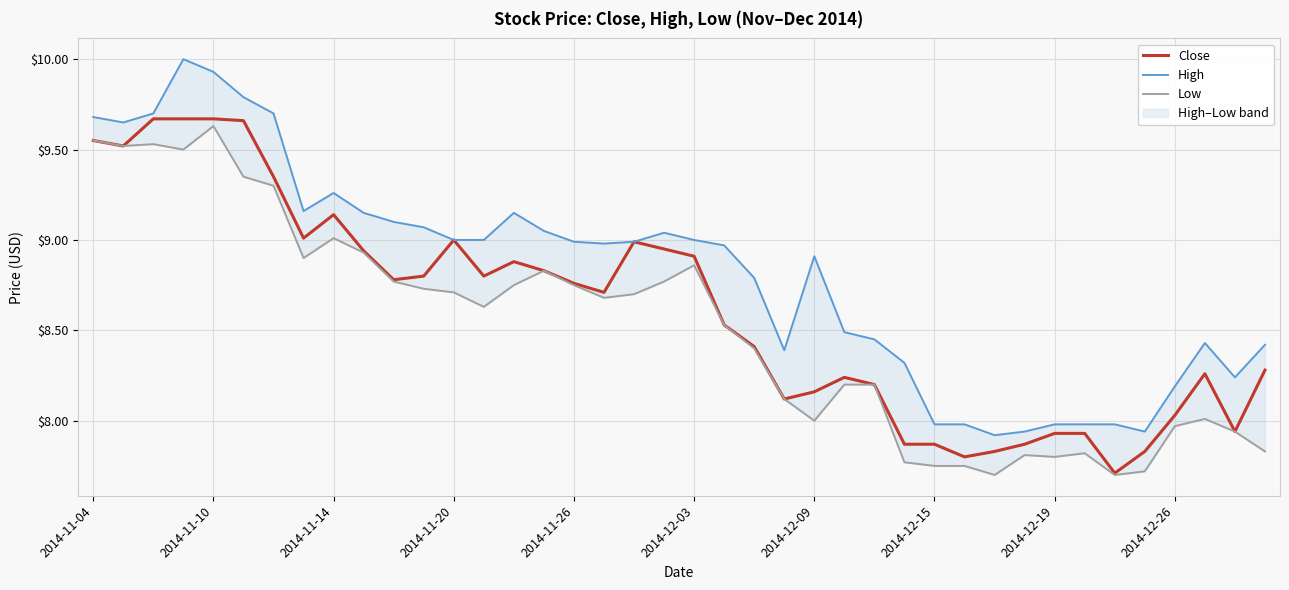

Between 35 and 30, which is larger?

35